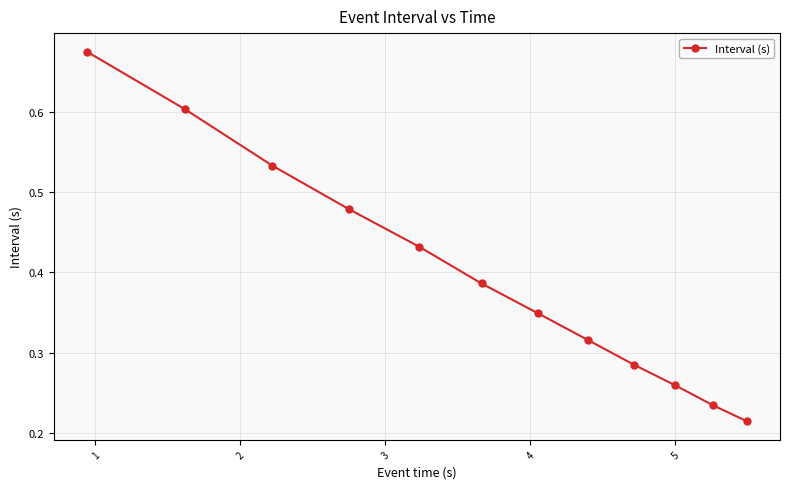

What is the value of the 2nd point from the left?

0.6